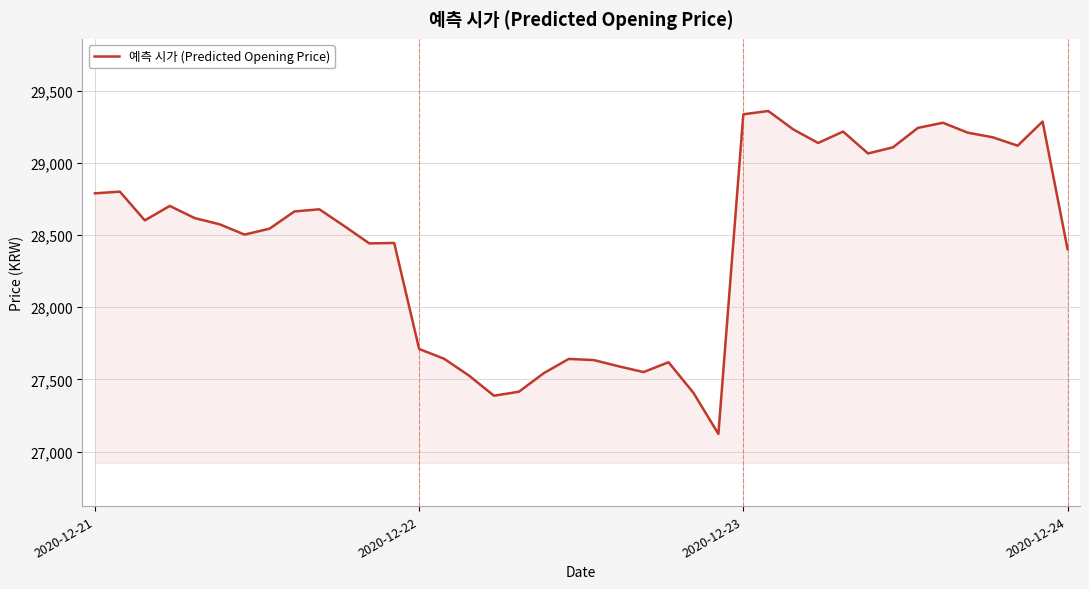

What is the difference between the maximum and minimum values?

2238.5